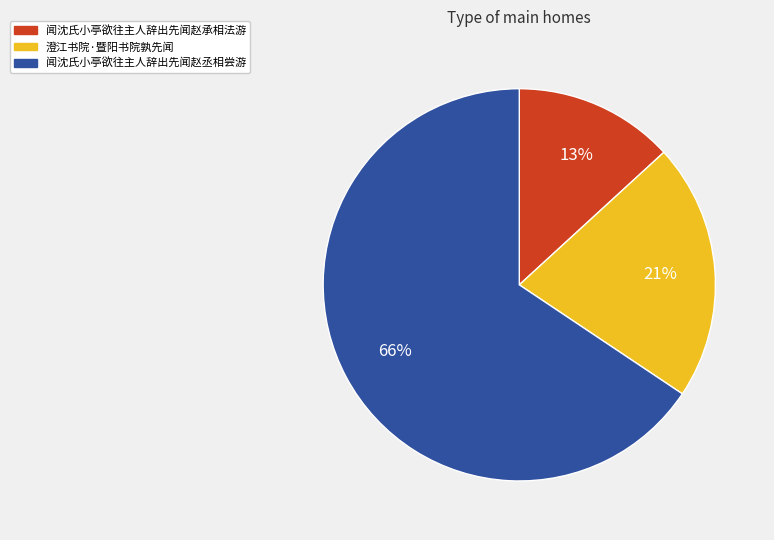

Which category has the biggest portion of the pie?

闻沈氏小亭欲往主人辞出先闻赵丞相尝游